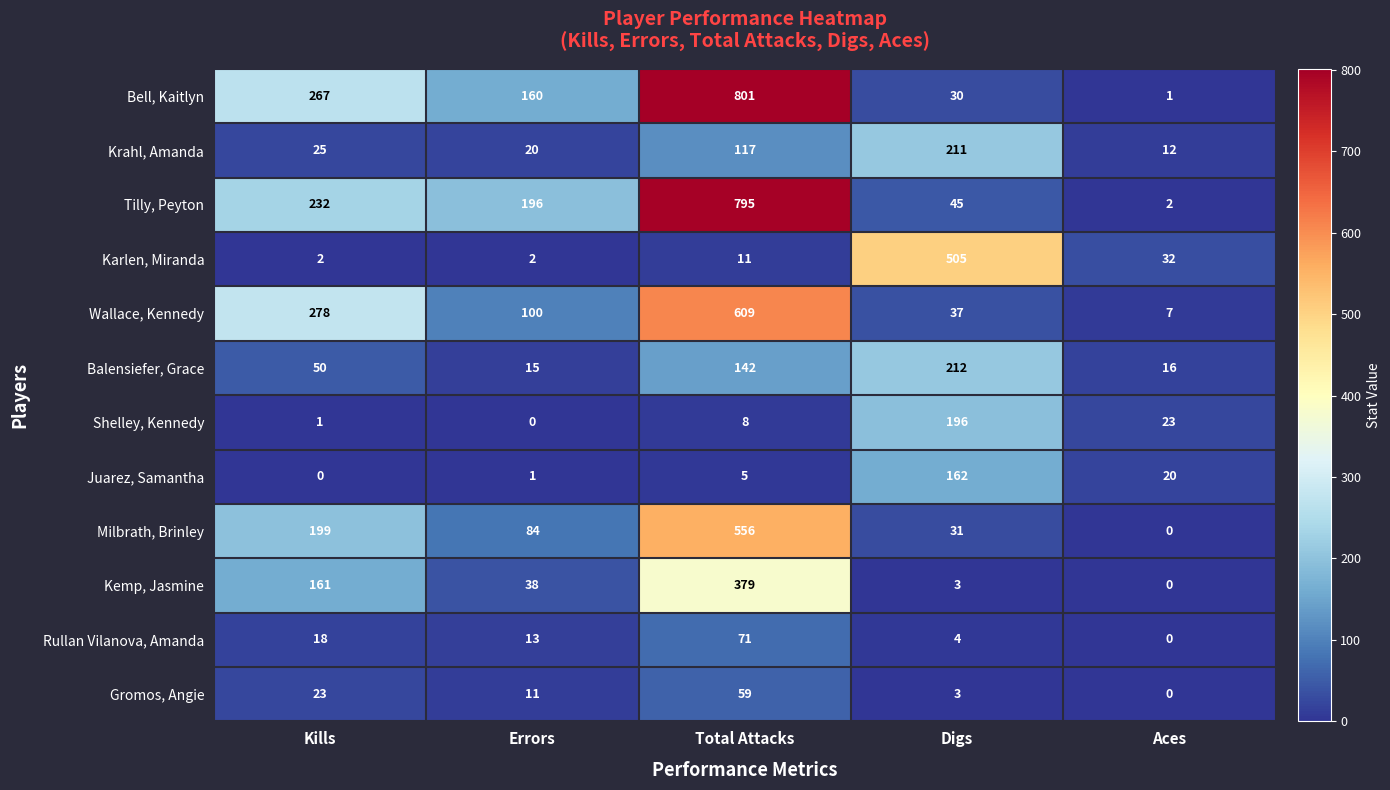

What is the approximate value of Karlen, Miranda at Digs?

505